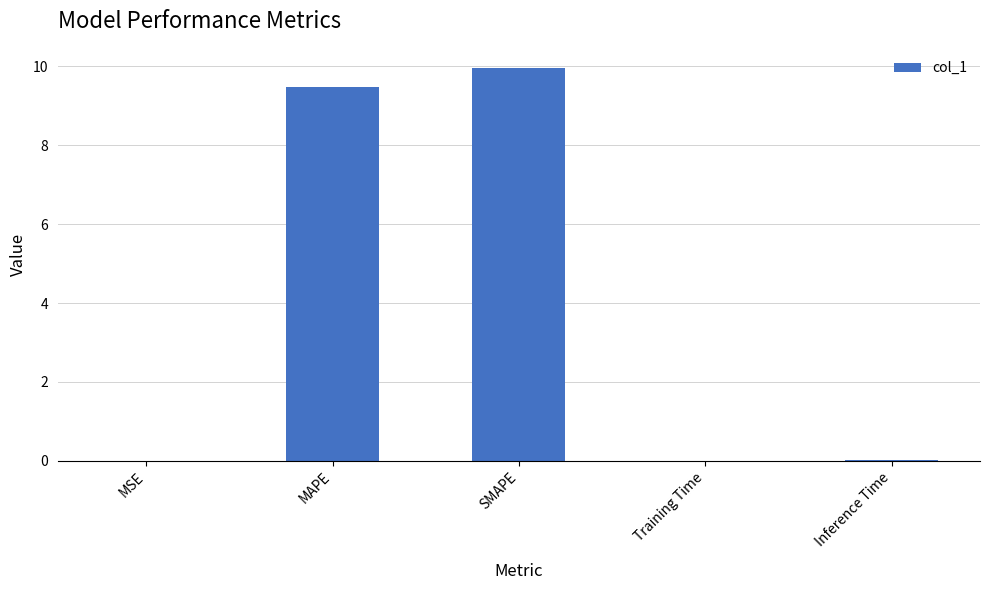

The chart shows a value of 3.4 at SMAPE. True or false?

False